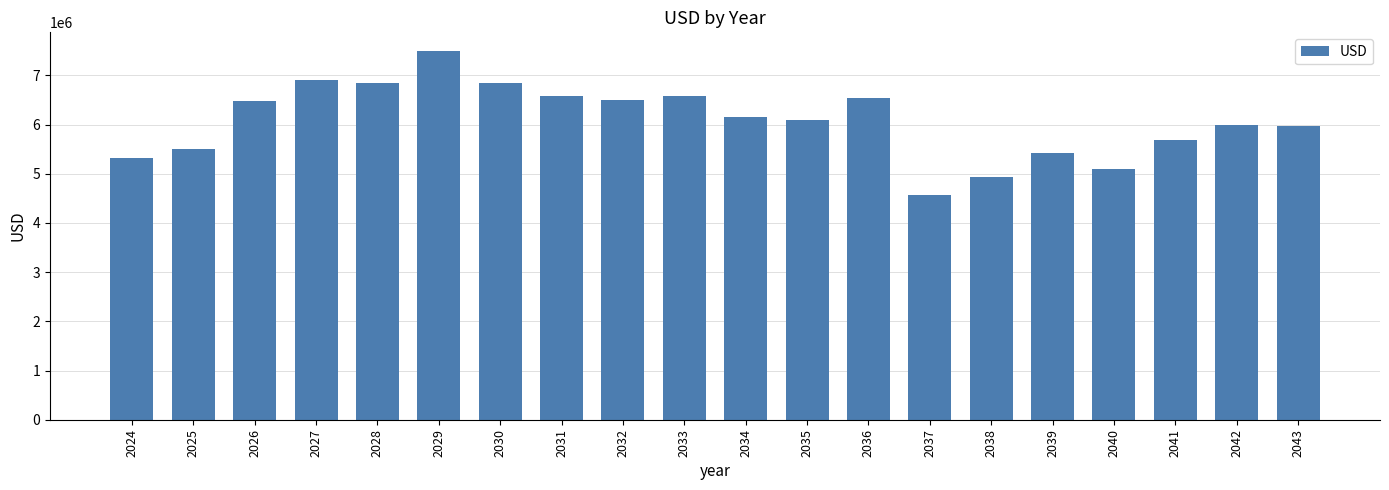

Are the bars horizontal?

No